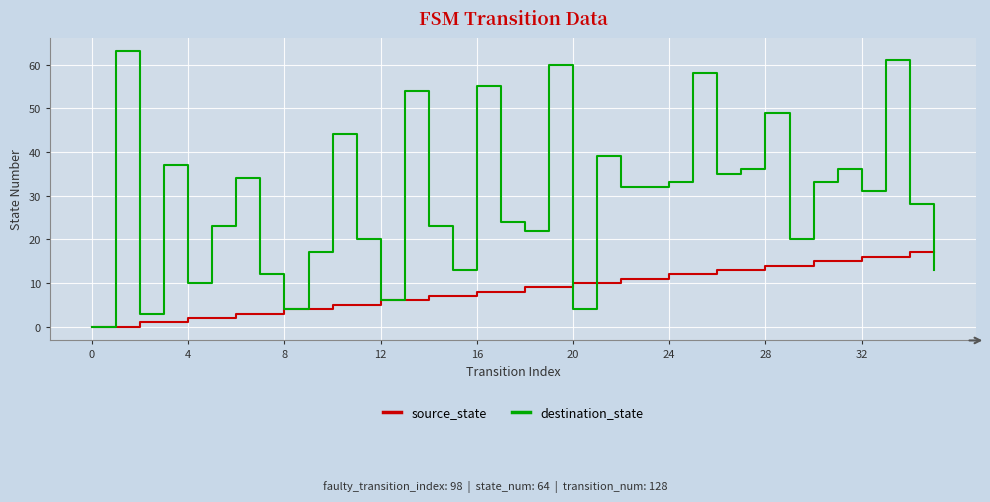

What is the maximum value for destination_state?

63